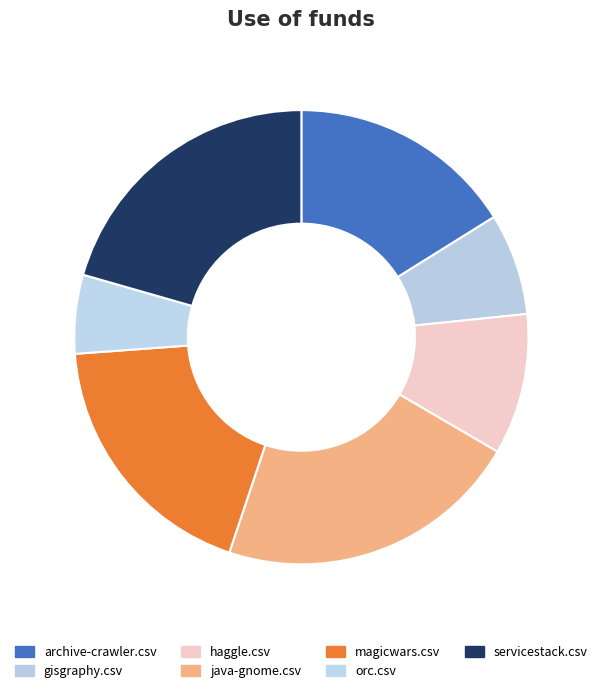

Count the number of slices in the pie.

7